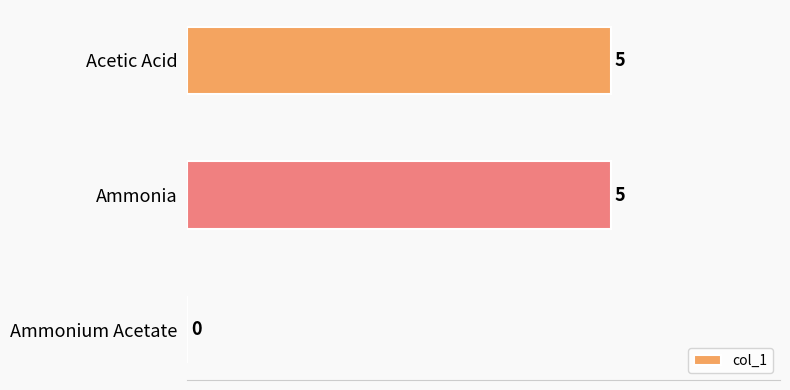

How many positive values are there?

2